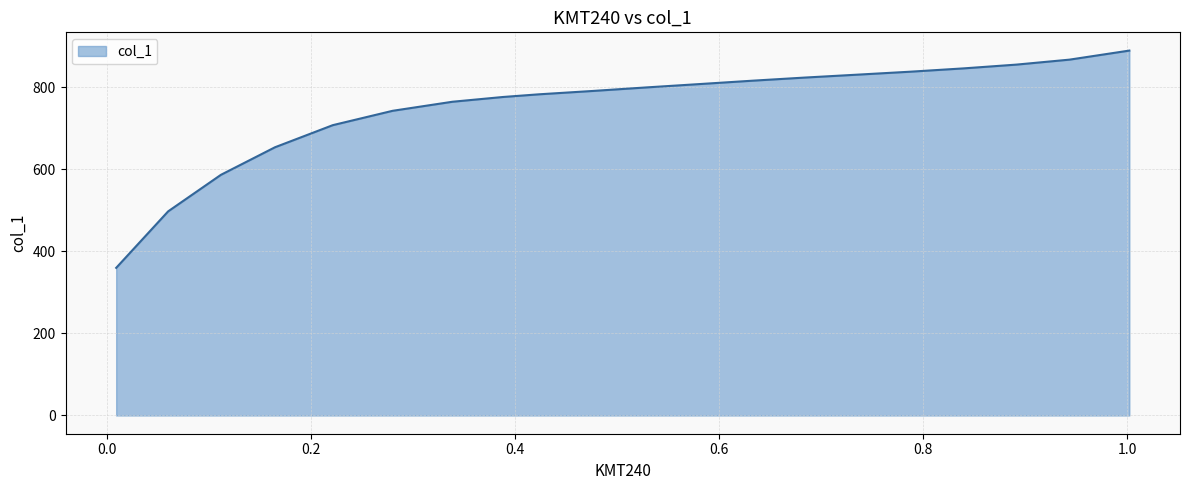

Reading left to right, extract all data points from this chart.

359.7	497.3	586.4	653.6	707.4	742.3	764.4	776.0	782.6	790.7	799.4	807.5	815.7	823.3	830.5	837.6	845.8	854.9	867.0	889.1